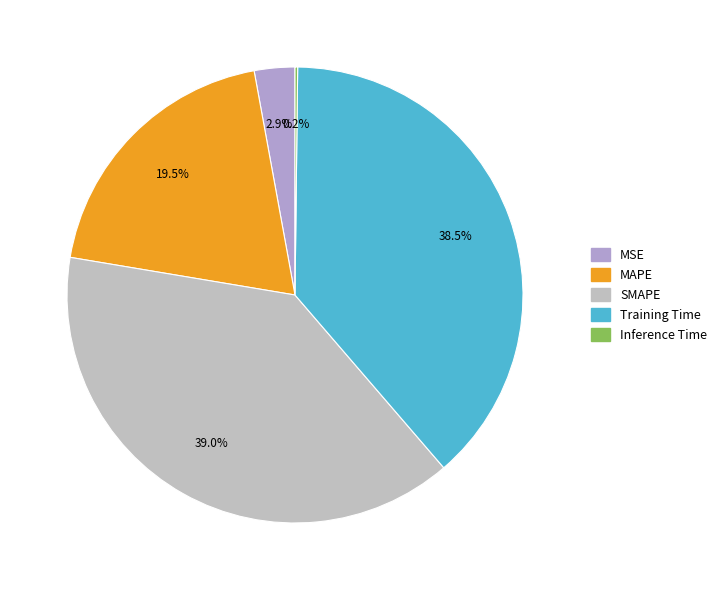

True or false: SMAPE accounts for 39% of the total.

True